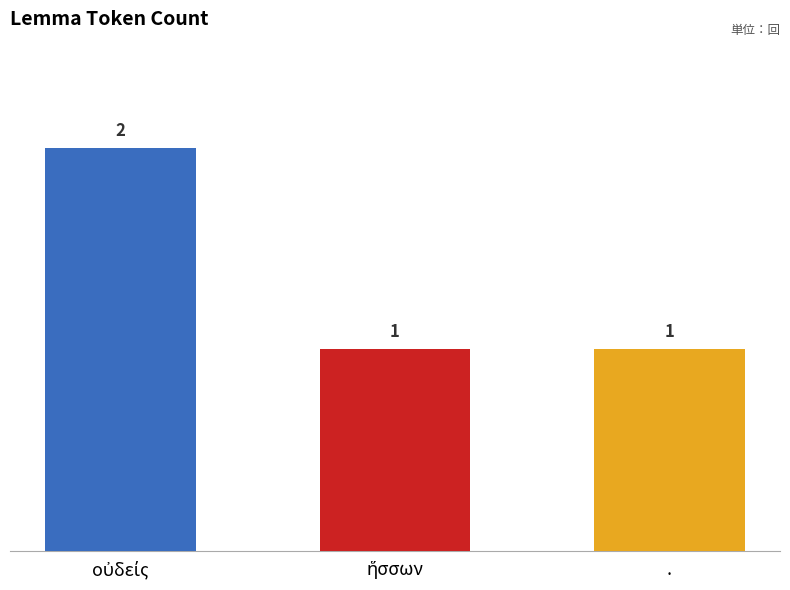

How many values are between 1 and 2?

3